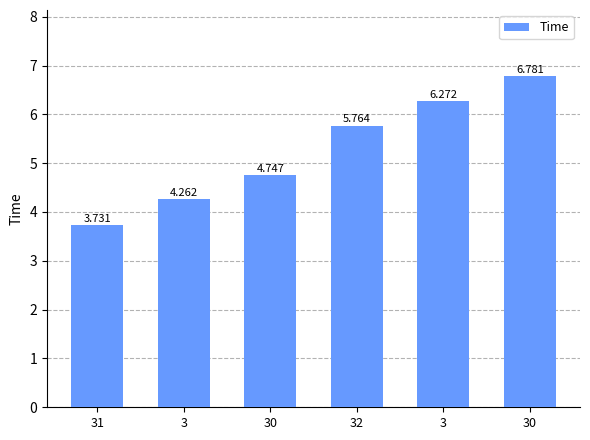

Are the bars horizontal?

No